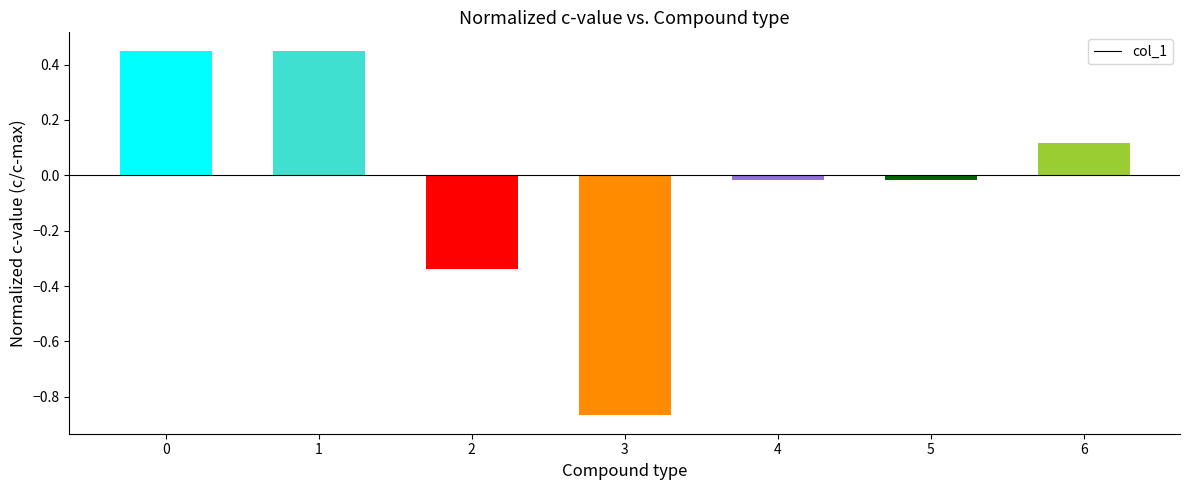

How many bars are there in total?

7